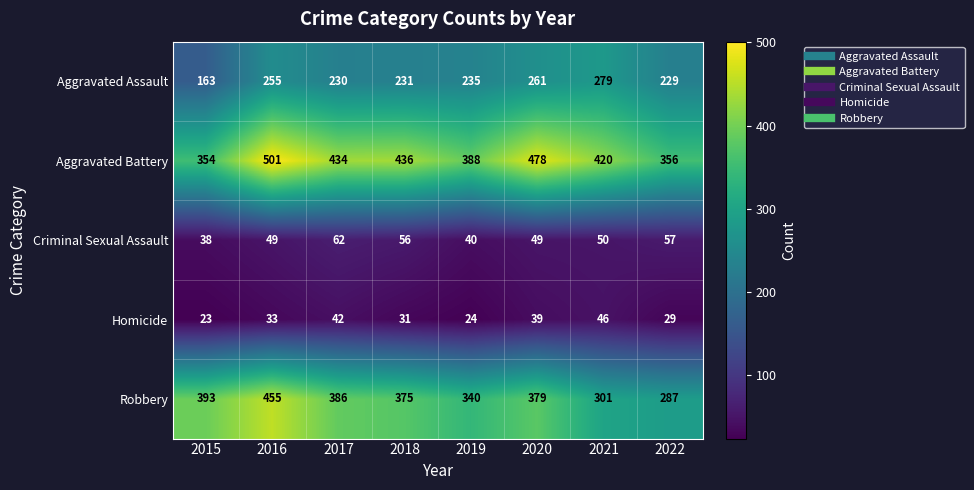

Which series has the largest range (max minus min)?

Robbery